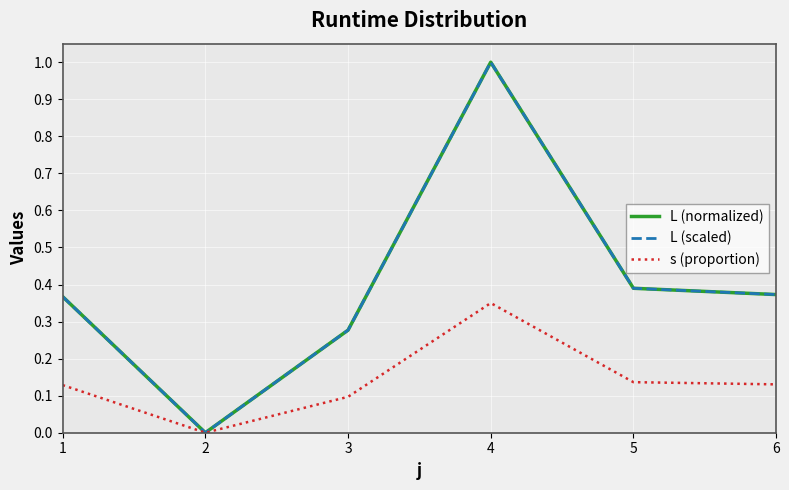

Is it true that L (scaled) equals 1.6 at 4?

False